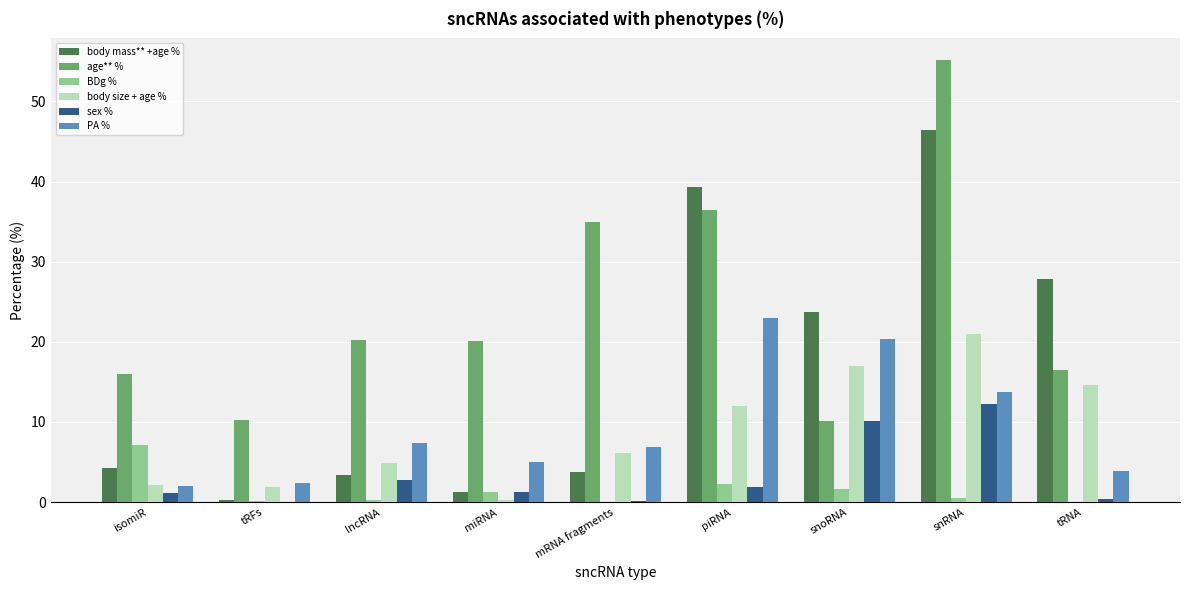

At which category is the sum across all series the highest?

snRNA